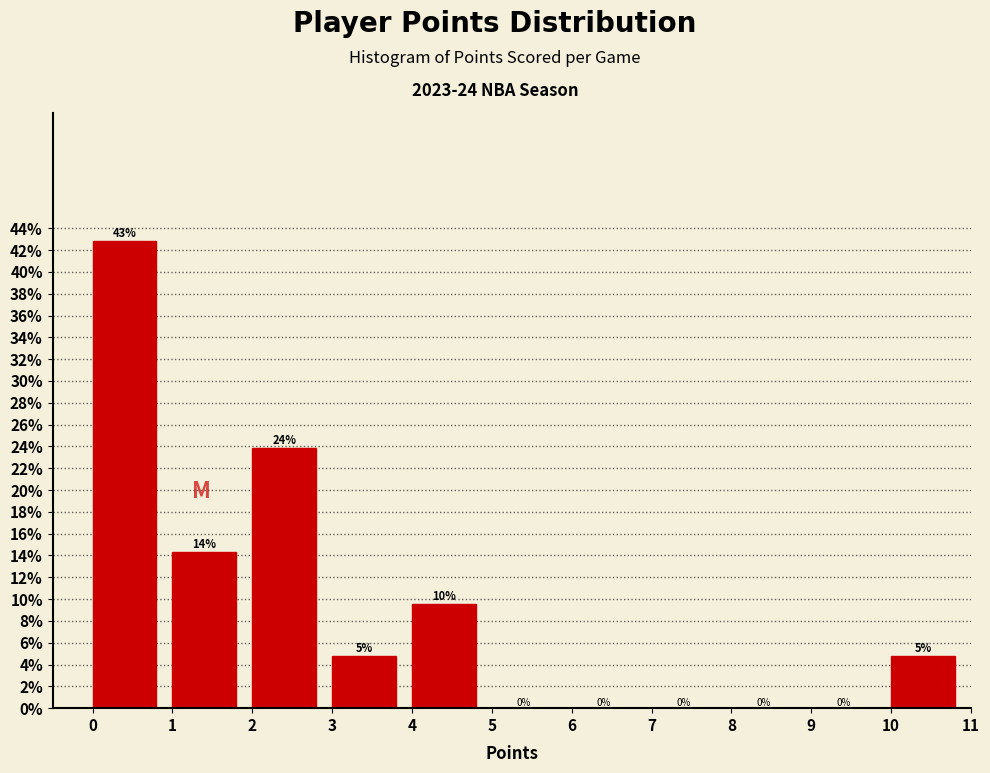

Over which range of the x-axis is the bar tallest?

0 to 1